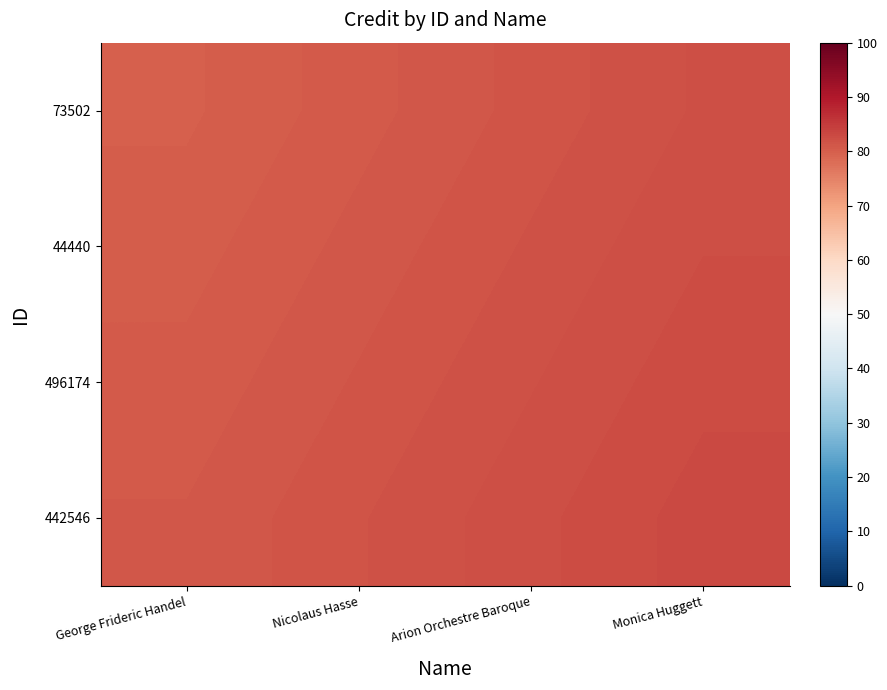

At how many categories does at least one series exceed 82?

2